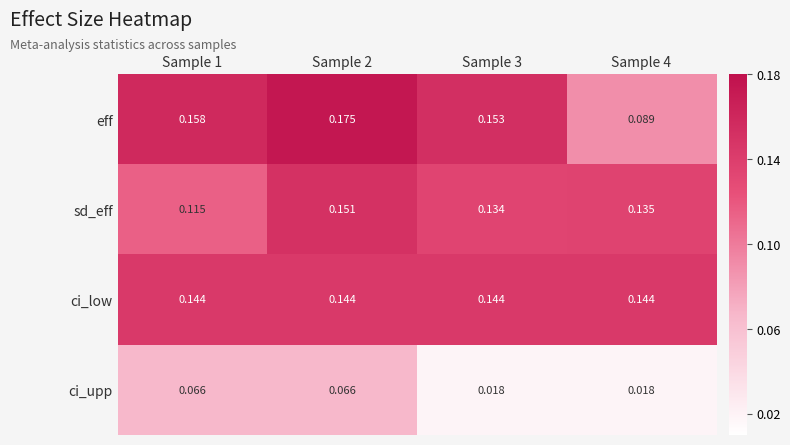

Rank the series at Sample 1 from lowest to highest value.

ci_upp, sd_eff, ci_low, eff